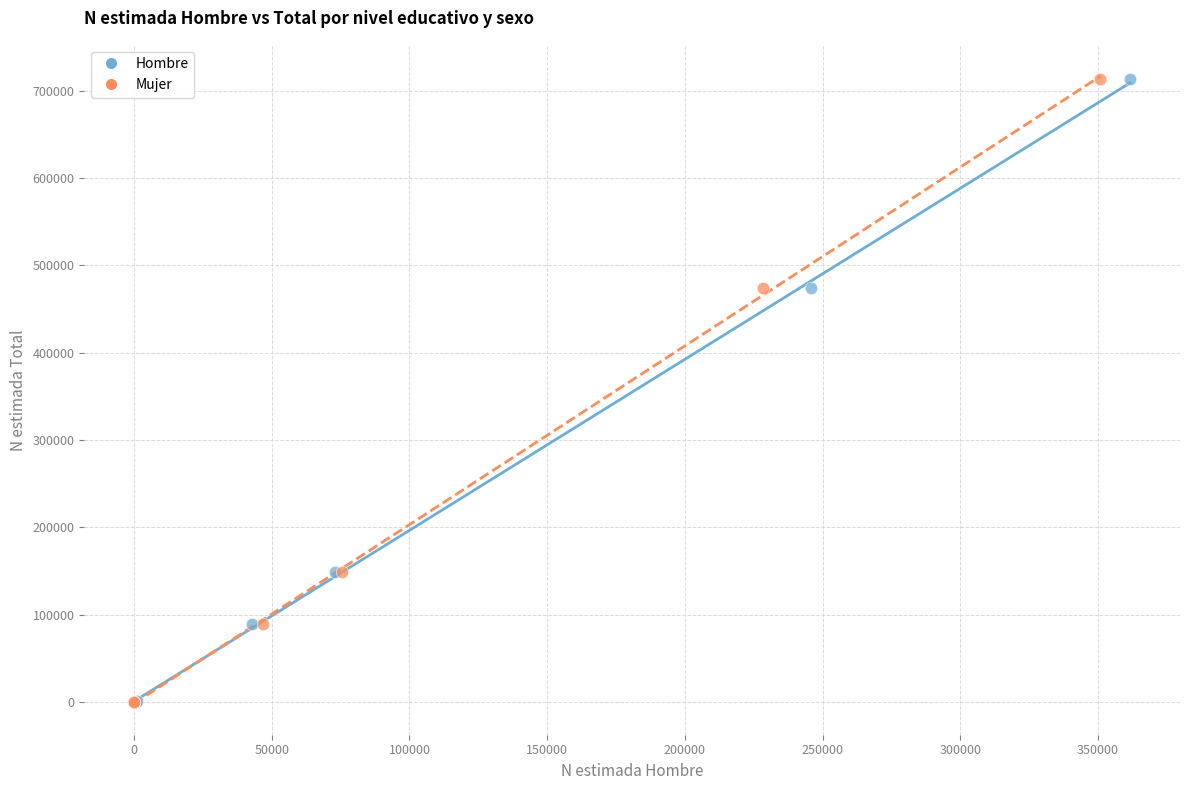

What are all the series names shown in the legend?

Hombre, Mujer